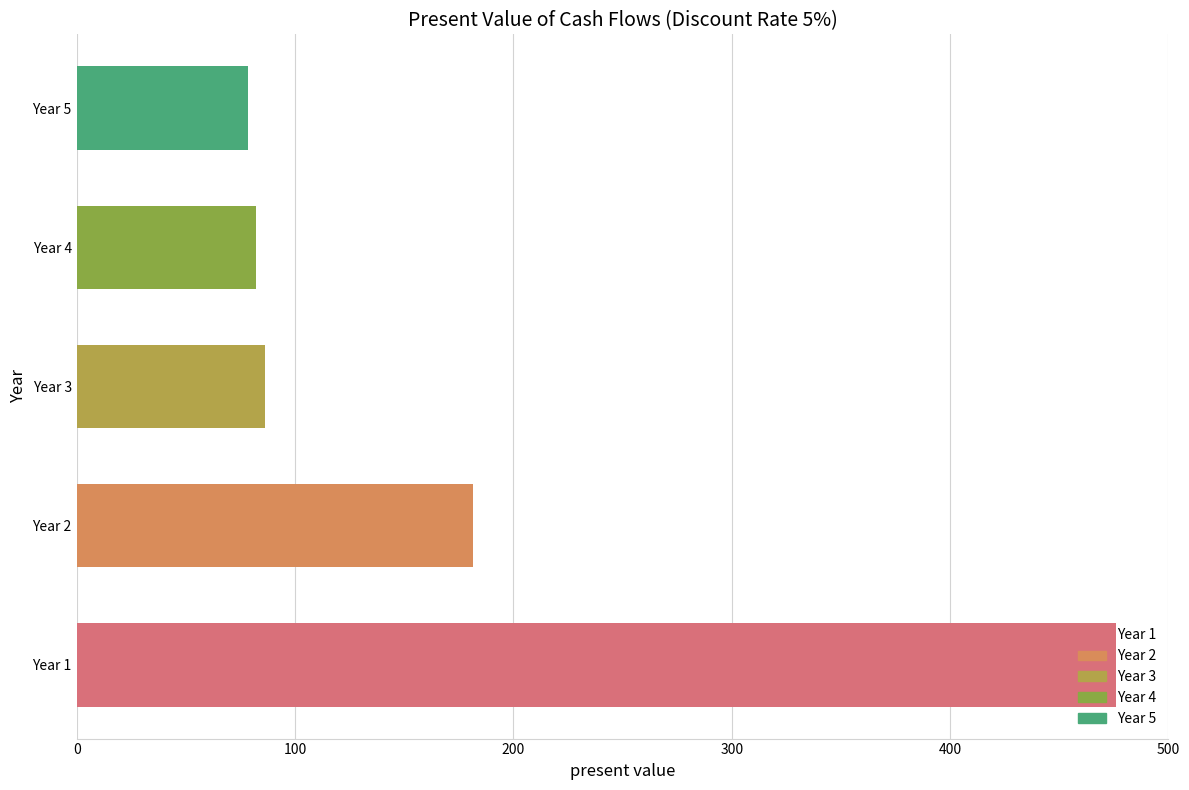

How many series are shown in this chart?

1